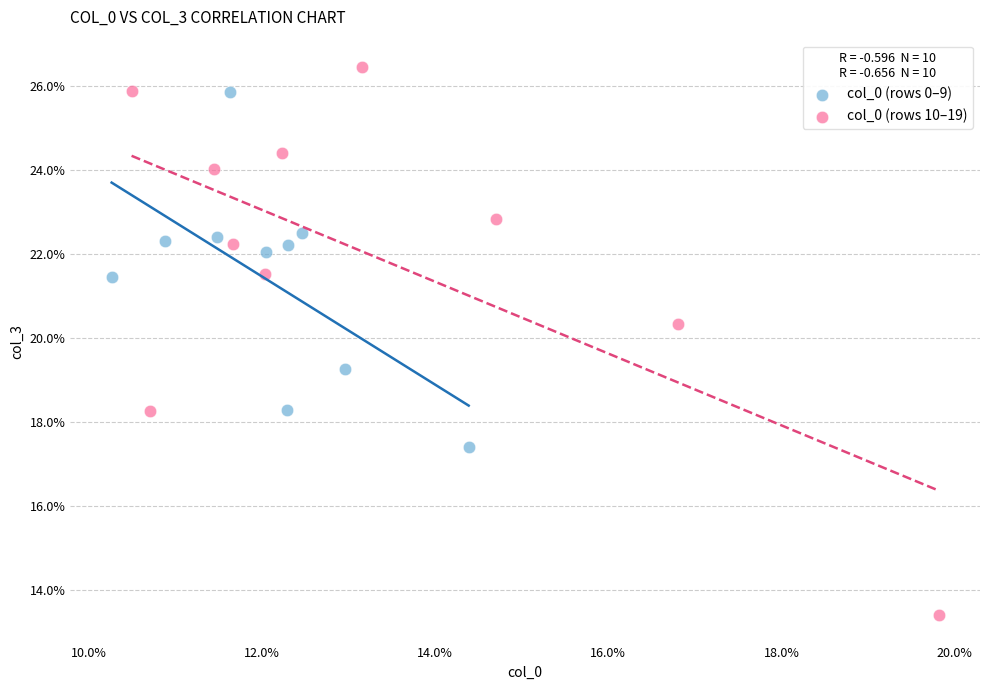

Which series contains the highest Y value?

col_0 (rows 10–19)